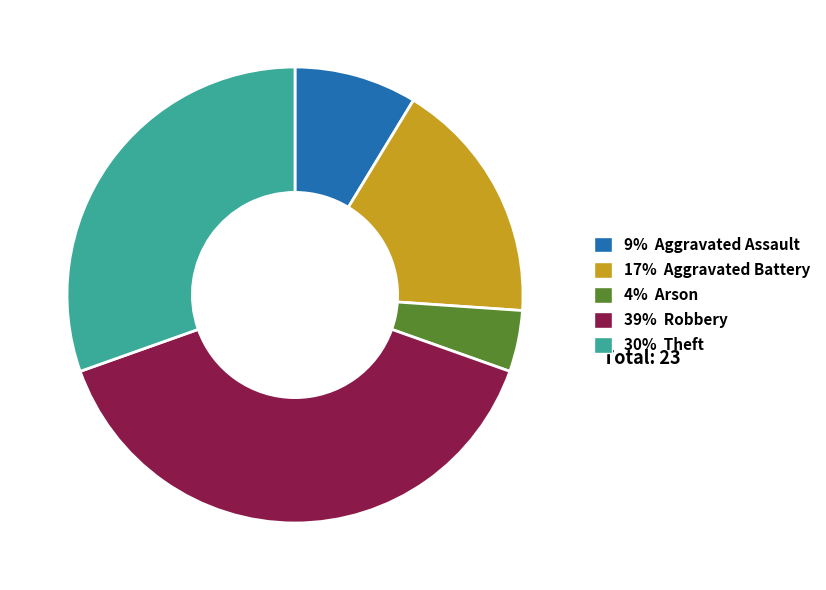

Between 39% Robbery and 30% Theft, which is larger?

39% Robbery